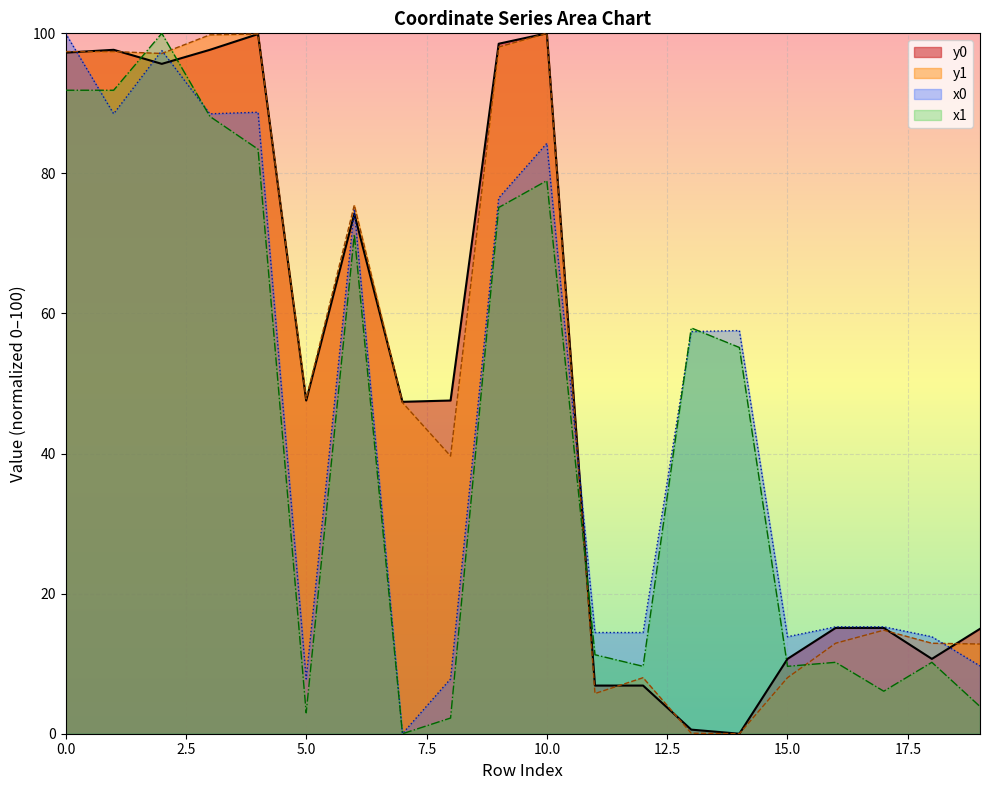

After their last crossing, which series has the higher values: y0 or y1?

y0